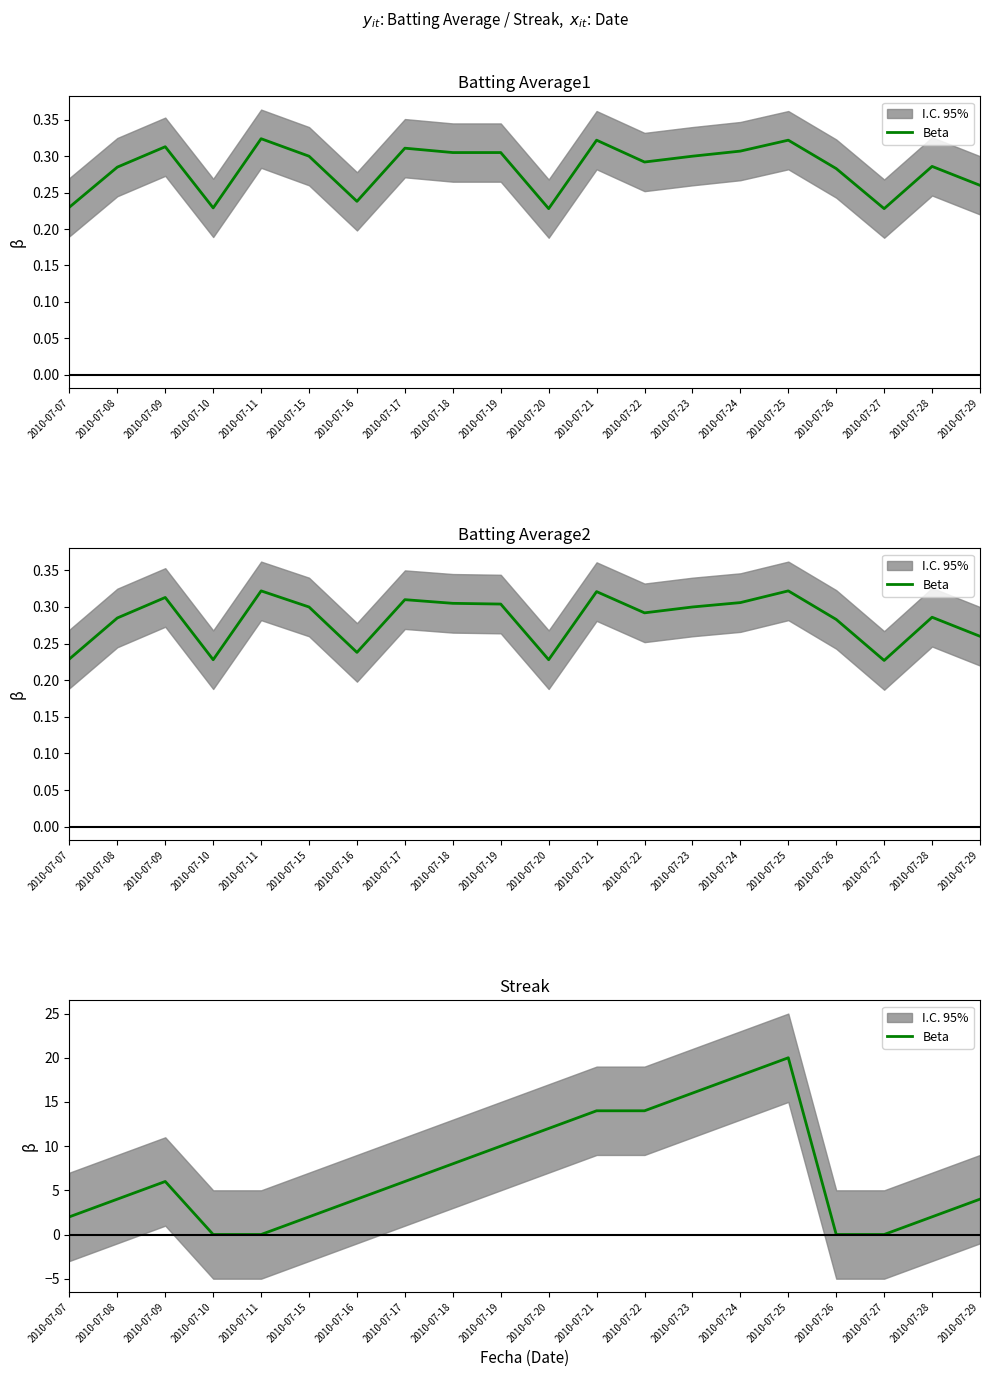

Is it true that the value at 2010-07-16 is 7?

False